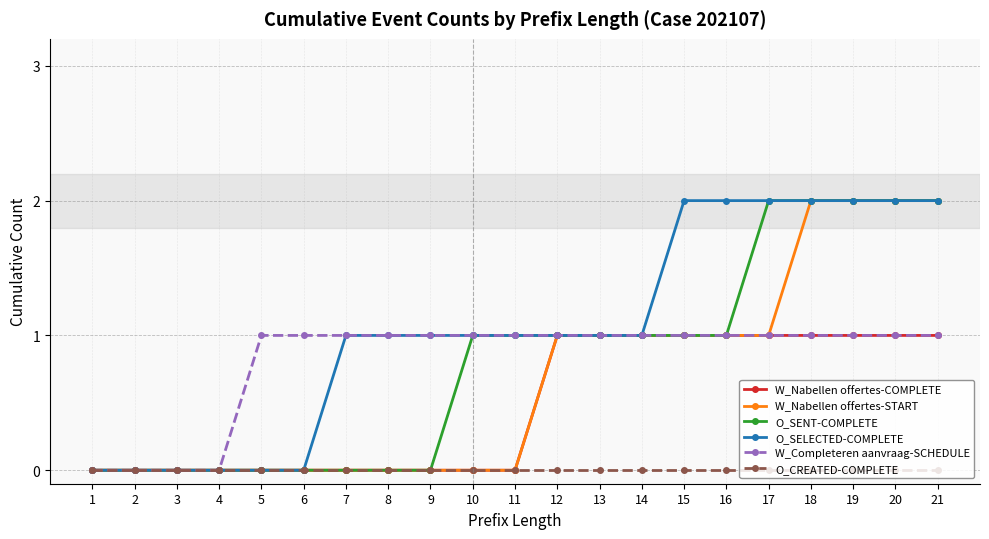

Which series has the largest total across all categories?

O_SELECTED-COMPLETE